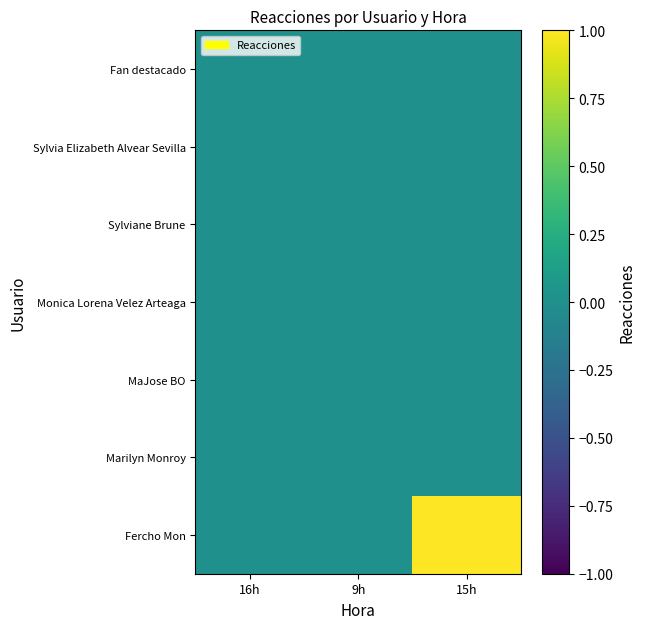

At which category does the chart reach its peak across all series?

15h